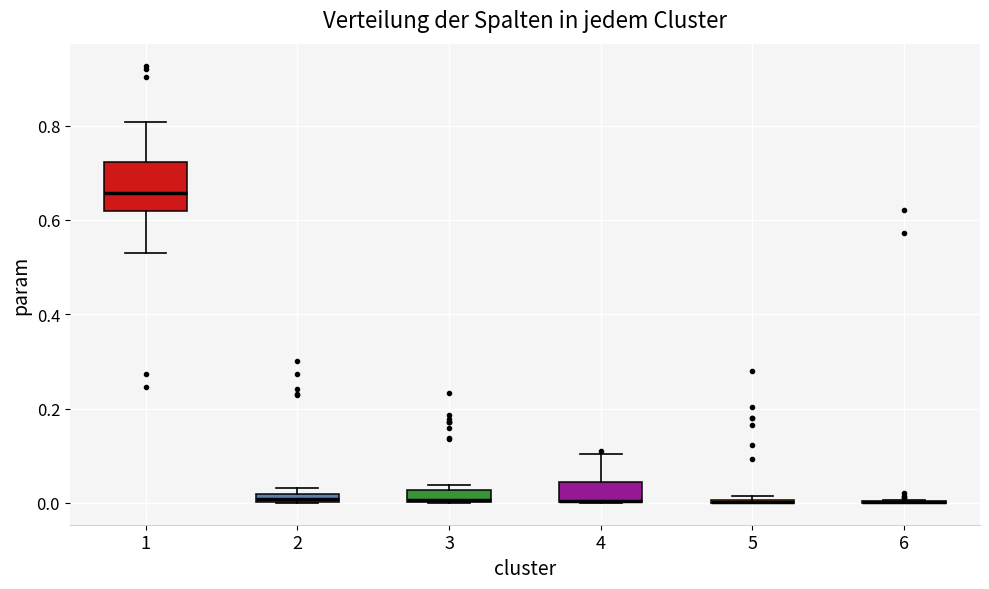

Where is the lower edge of the box at x = 4 on the y-axis? The values are not printed on the chart, so give them approximately, as read against the axis.

0.00